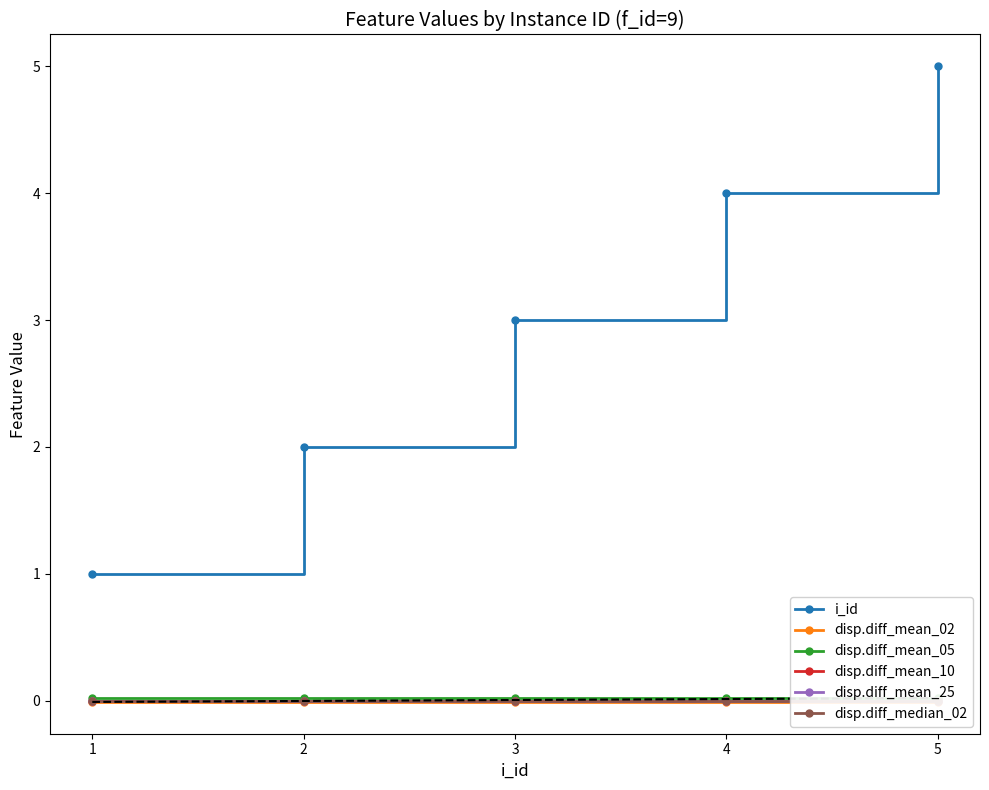

At which label is i_id closest to 3?

3